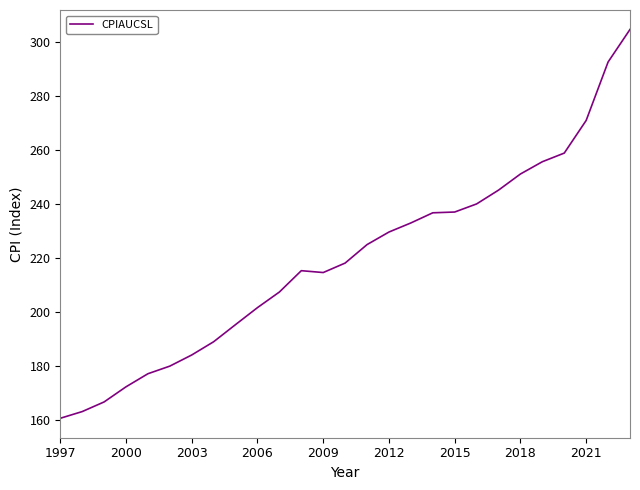

What is the minimum value shown in the chart?

160.5